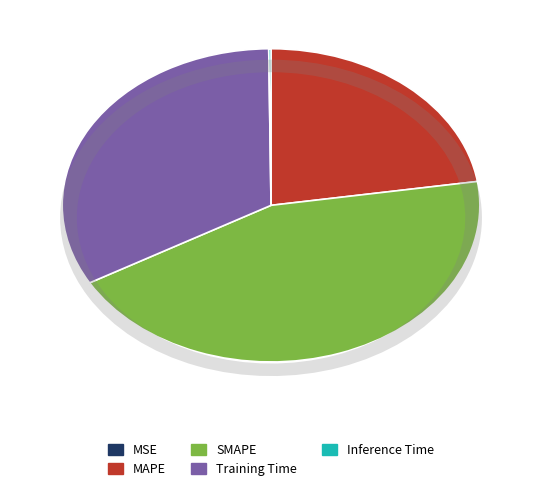

To the nearest percent, what is the average slice percentage?

20%